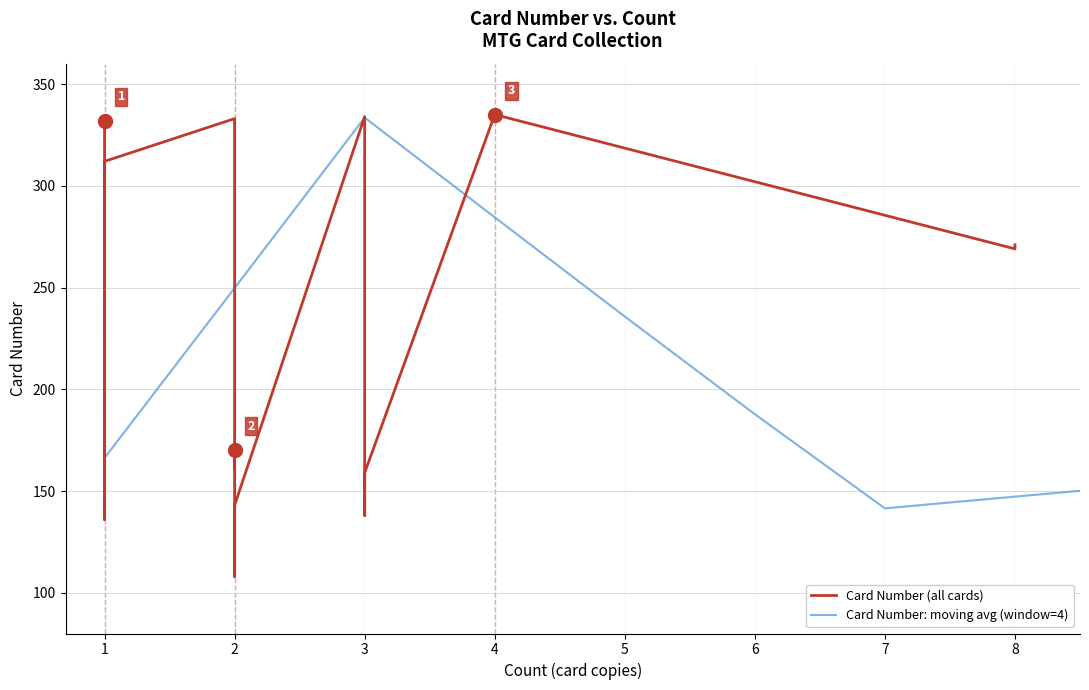

What is the average value of the Card Number (all cards) series?

209.8